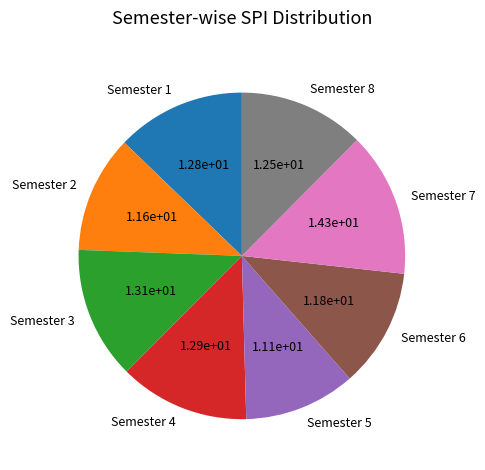

How many slices are in this pie chart?

8